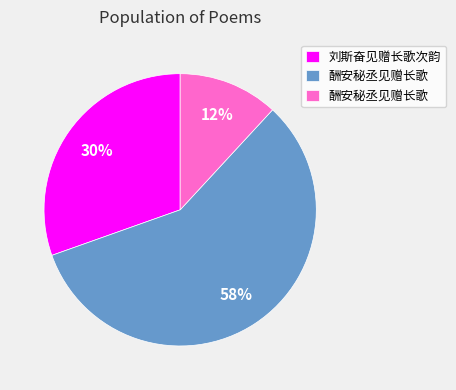

Count the number of slices in the pie.

3